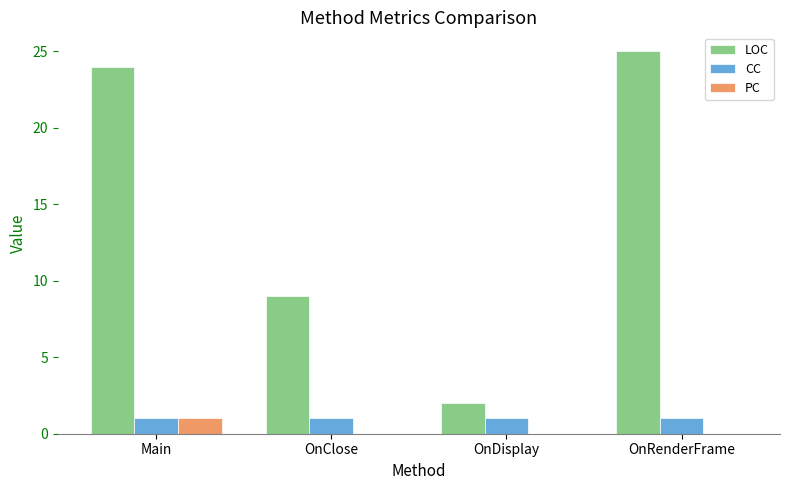

What is the greatest value displayed?

25